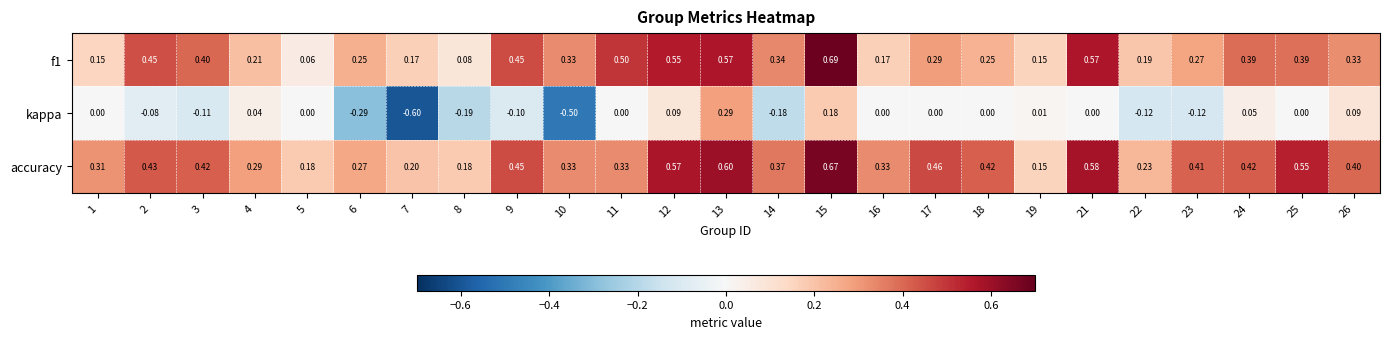

Which series has the largest range (max minus min)?

kappa